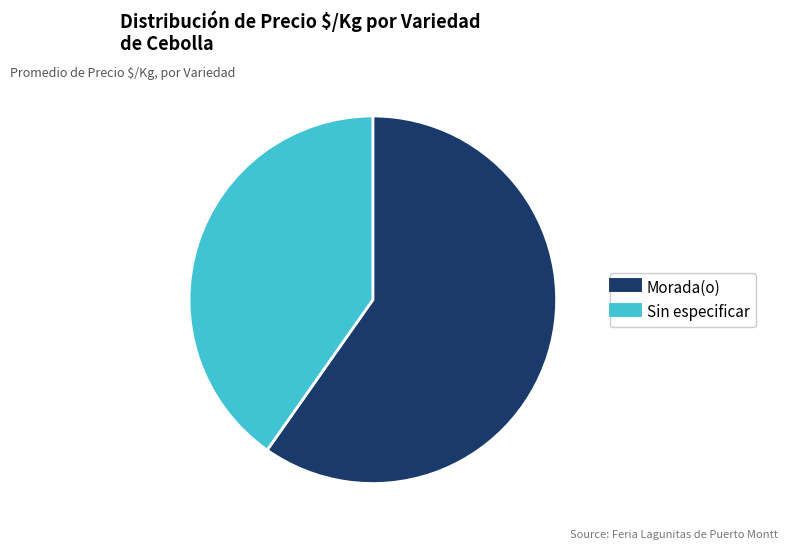

The Morada(o) slice represents 60% of the pie. True or false?

True